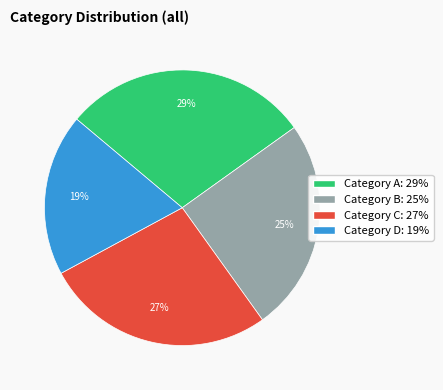

Is there any slice that represents more than half of the pie?

No